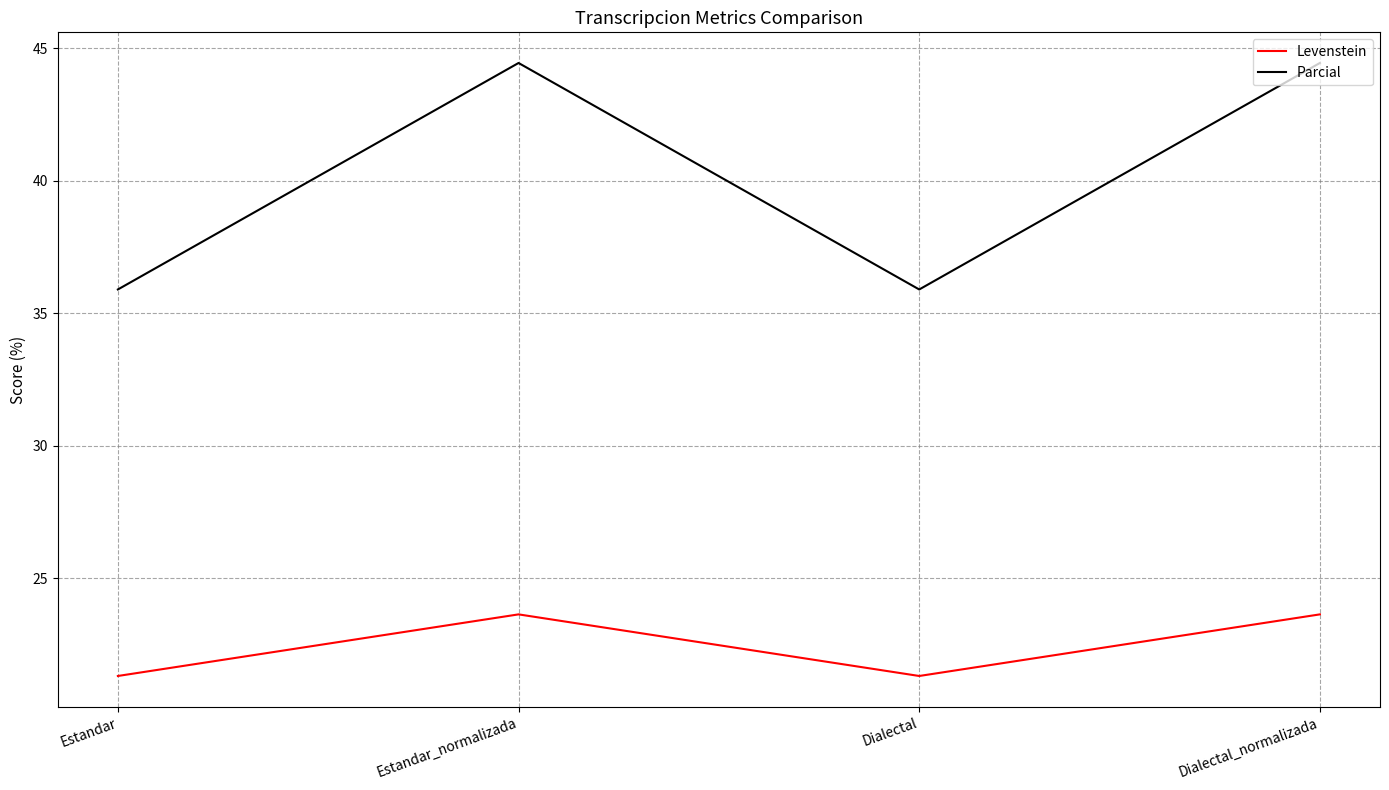

How many values in the Levenstein series are below 23?

2